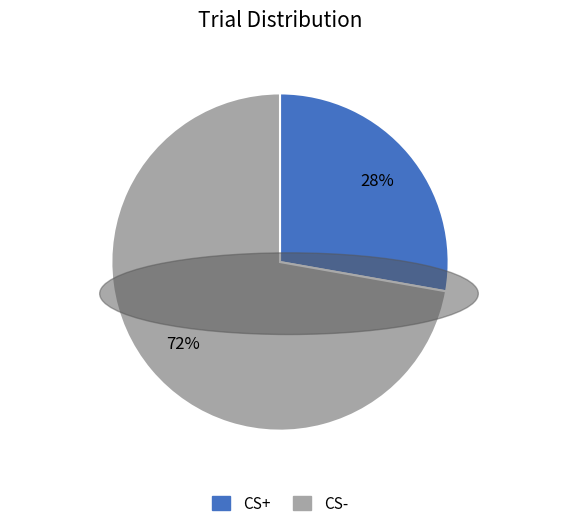

Does any single category account for the majority?

Yes